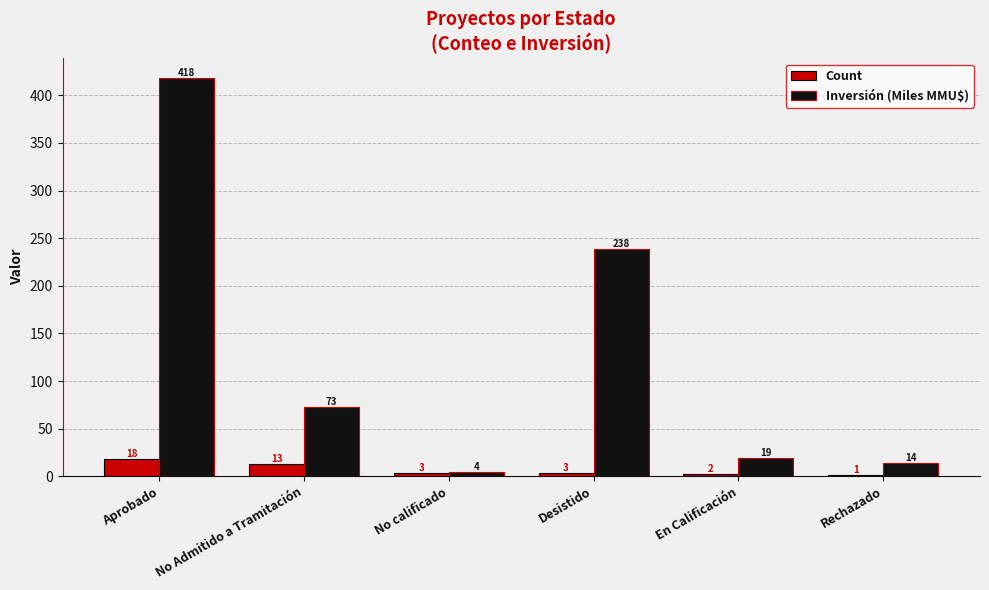

At which category is the sum across all series the highest?

Aprobado